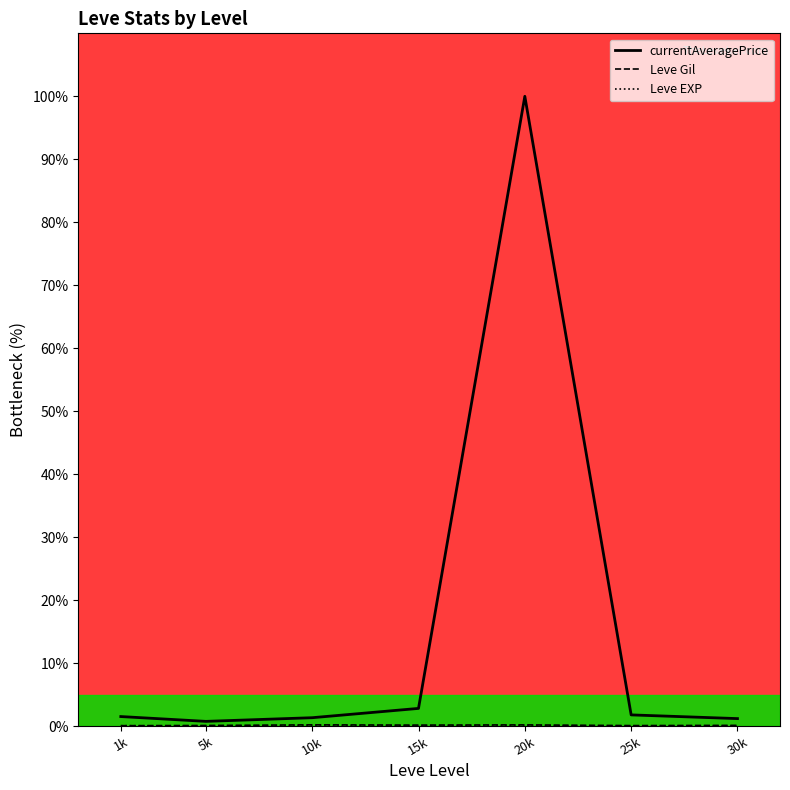

Rank the categories by Leve EXP value from lowest to highest.

5k, 10k, 20k, 15k, 25k, 30k, 1k